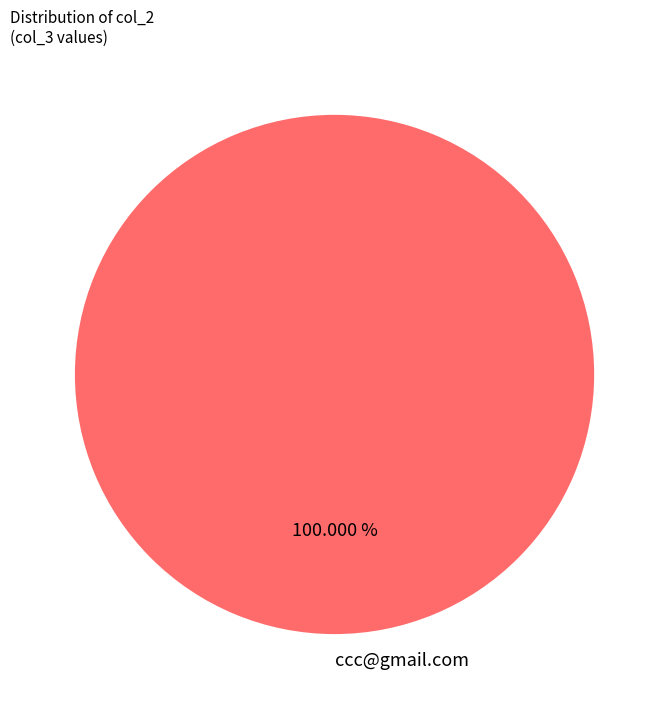

Rank the categories by value from lowest to highest.

ccc@gmail.com